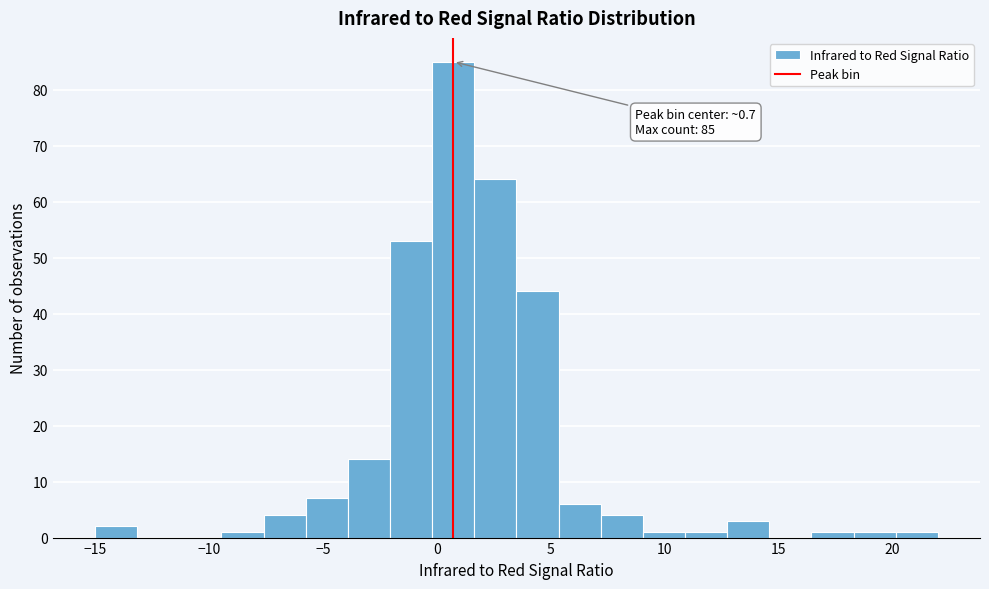

Read against the x-axis, roughly where is the centre of the tallest bar?

0.5